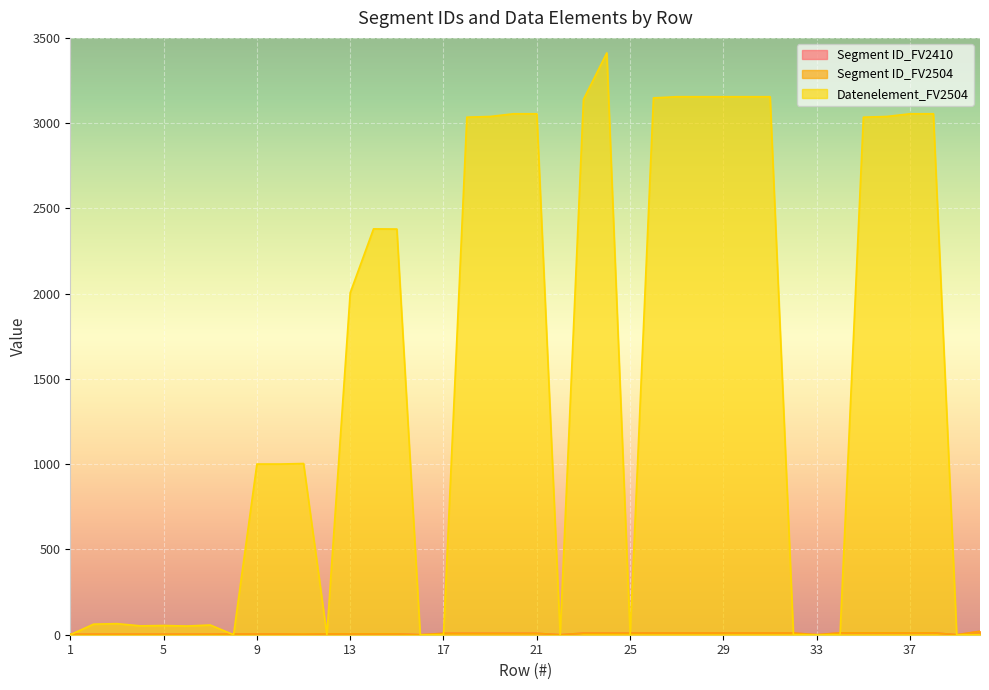

What are all the series names shown in the legend?

Segment ID_FV2410, Segment ID_FV2504, Datenelement_FV2504